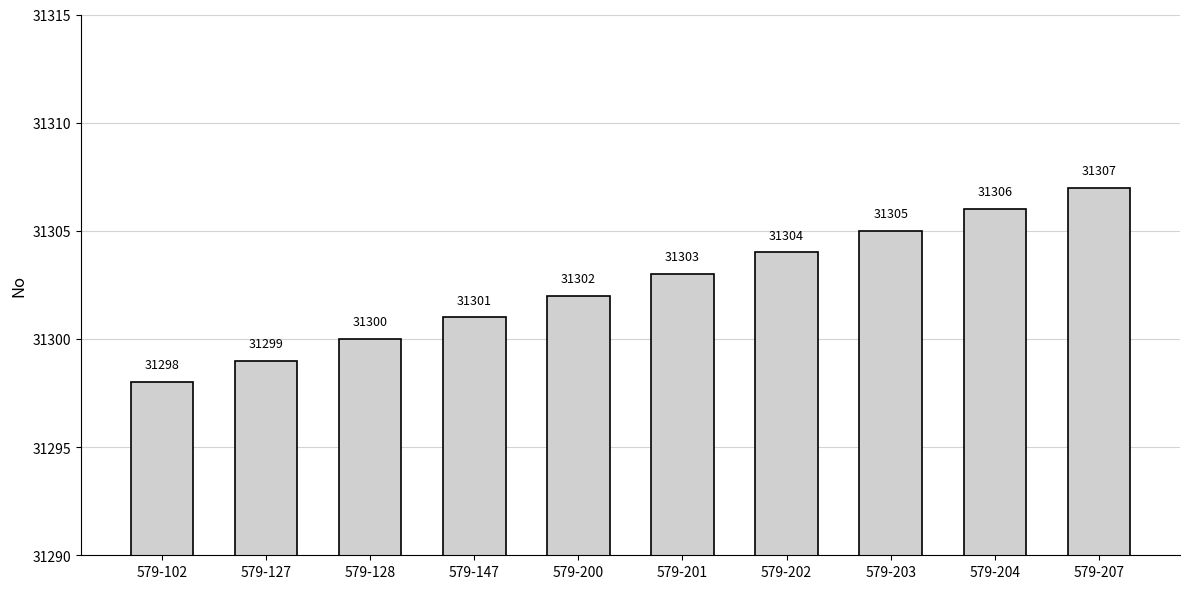

Which category has the lowest value across all series?

579-102